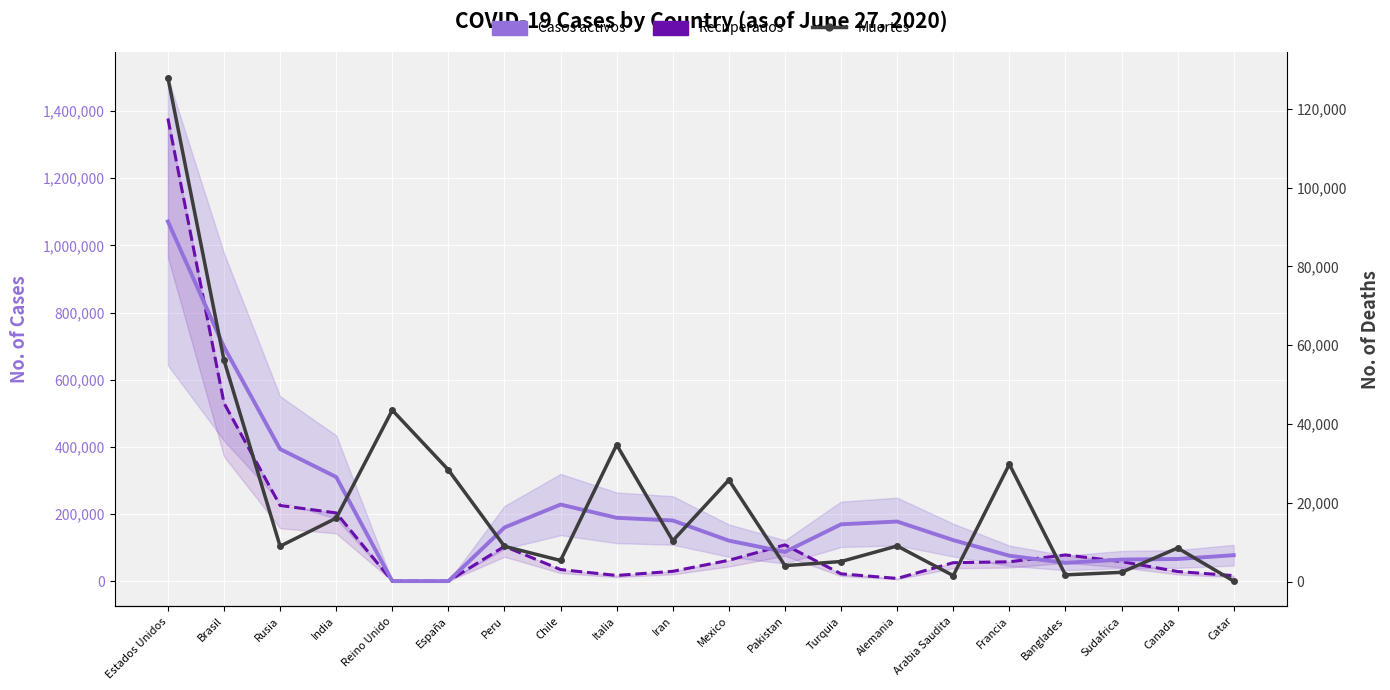

Where is the first local maximum for Muertes?

Reino Unido